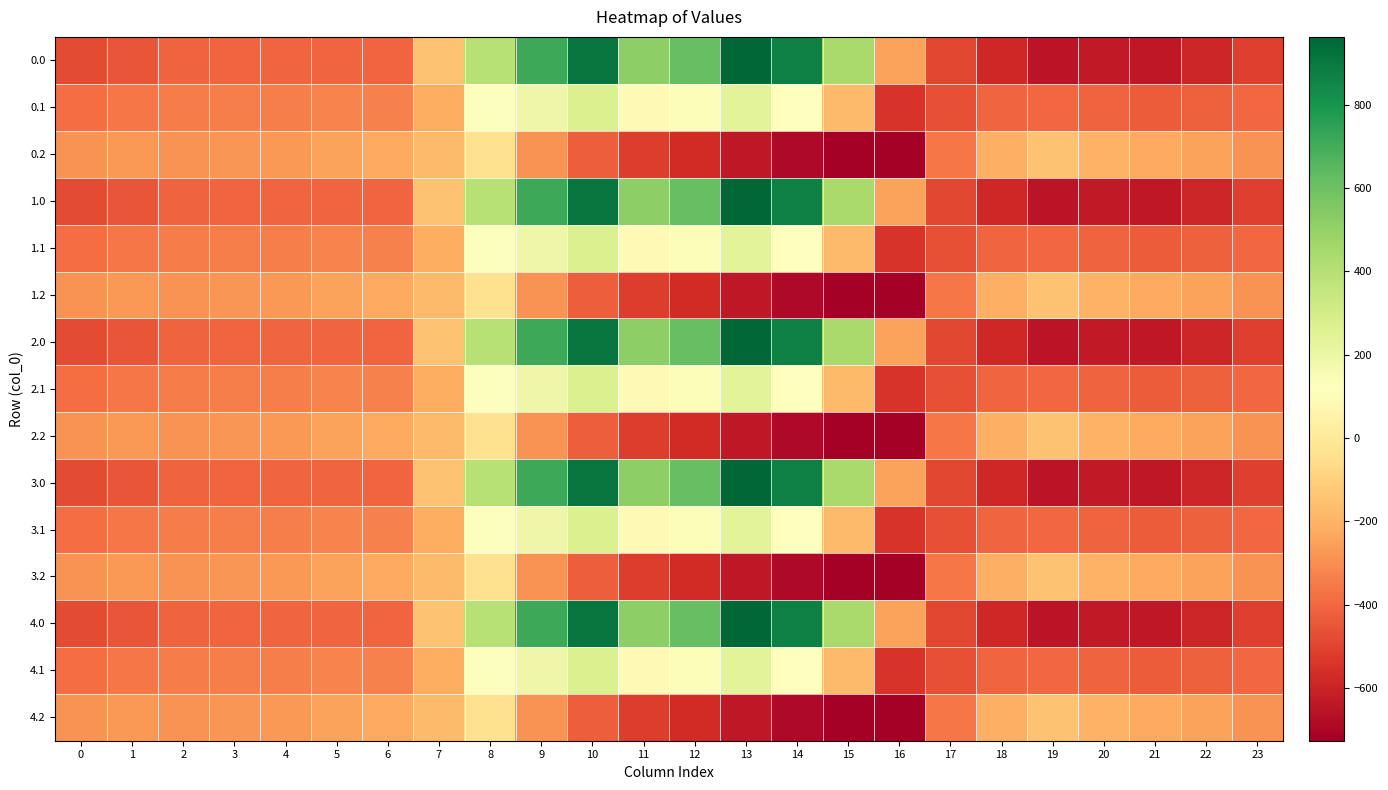

How many data points does each series have?

24